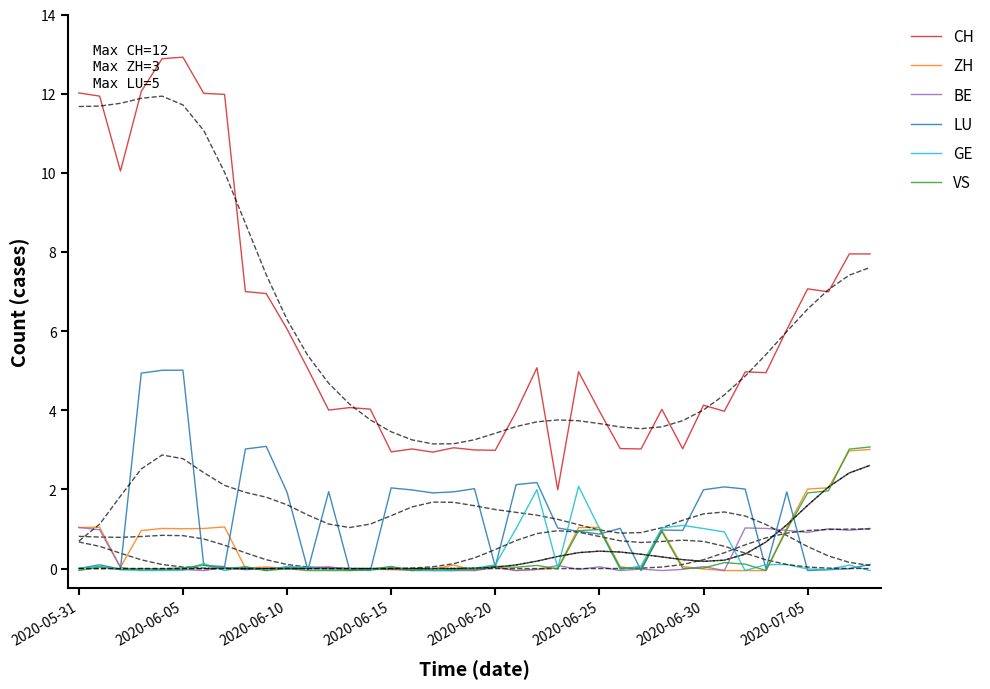

What is the total value across all series at 13?

3.9